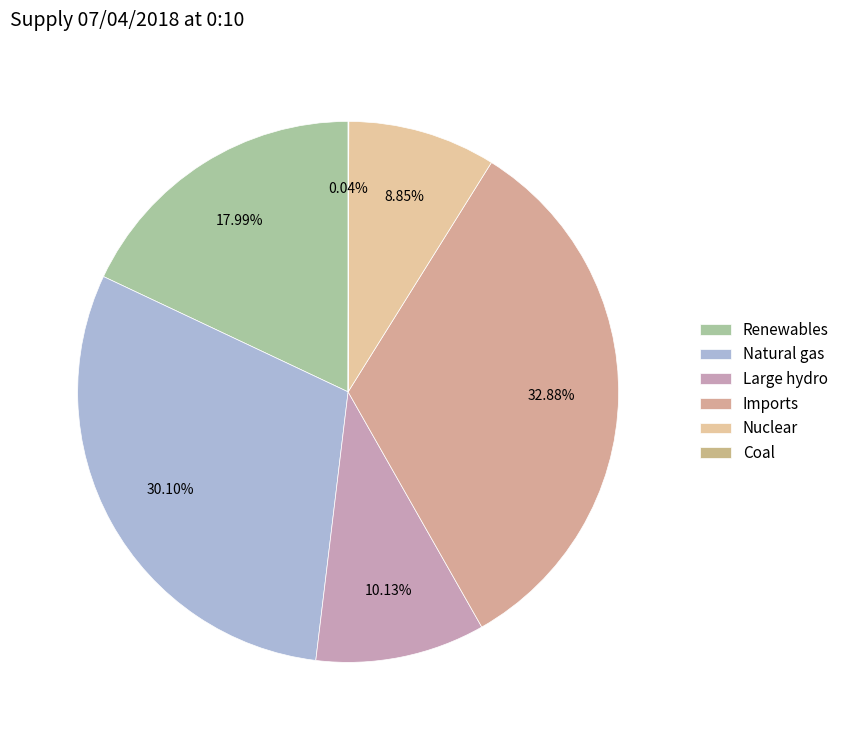

Between Coal and Natural gas, which is larger?

Natural gas